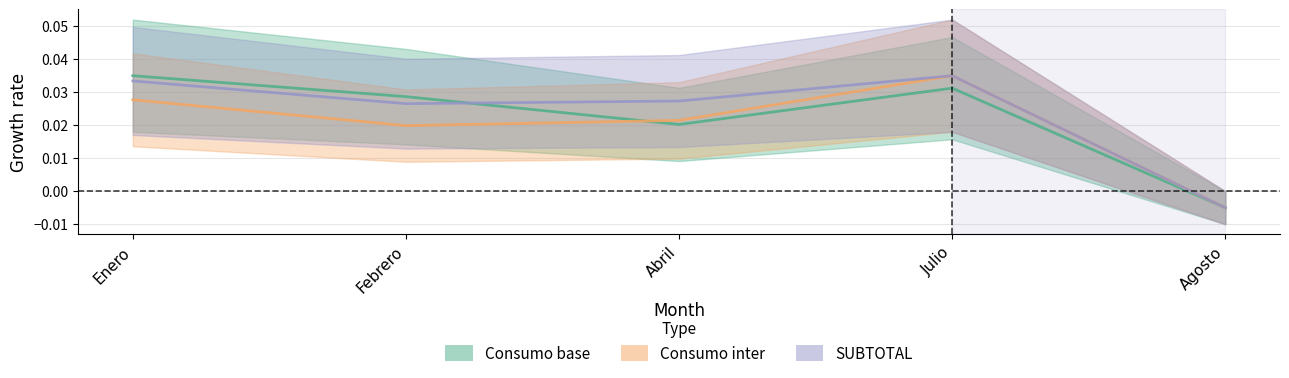

Which series ends up on top after the final intersection of SUBTOTAL and Consumo base?

SUBTOTAL